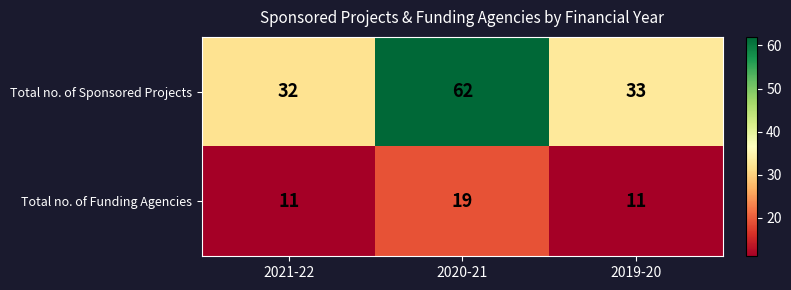

What is the greatest value displayed?

62